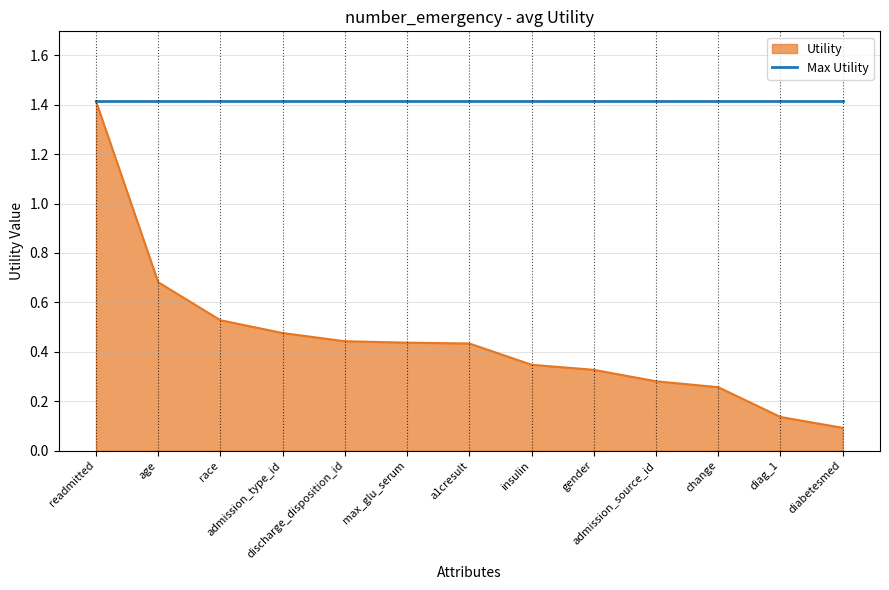

Which series has the largest total across all categories?

Max Utility